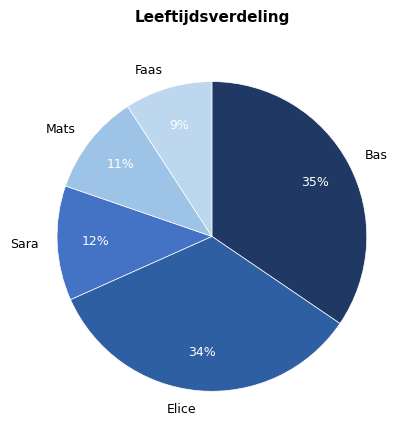

How many slices are in this pie chart?

5